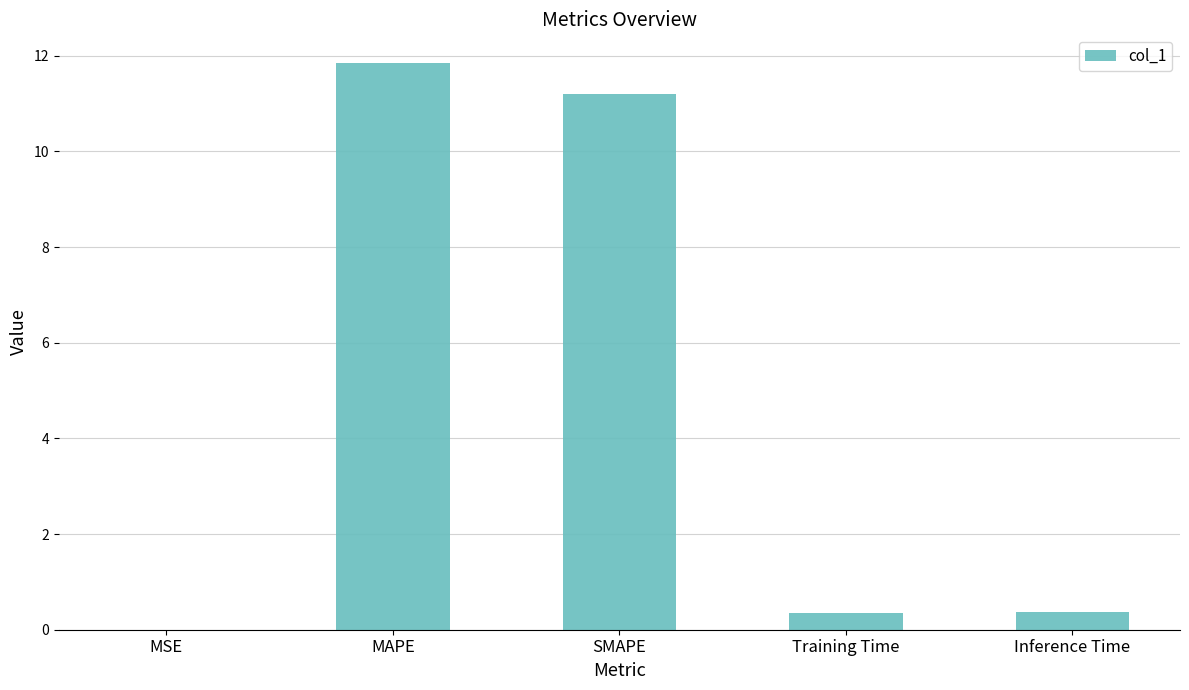

Which has a higher value, MAPE or Training Time?

MAPE